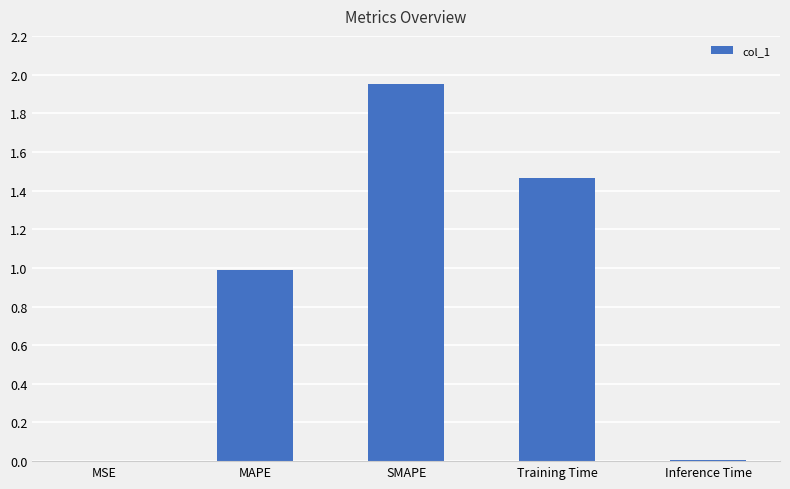

The chart shows a value of 0.6 at Training Time. True or false?

False